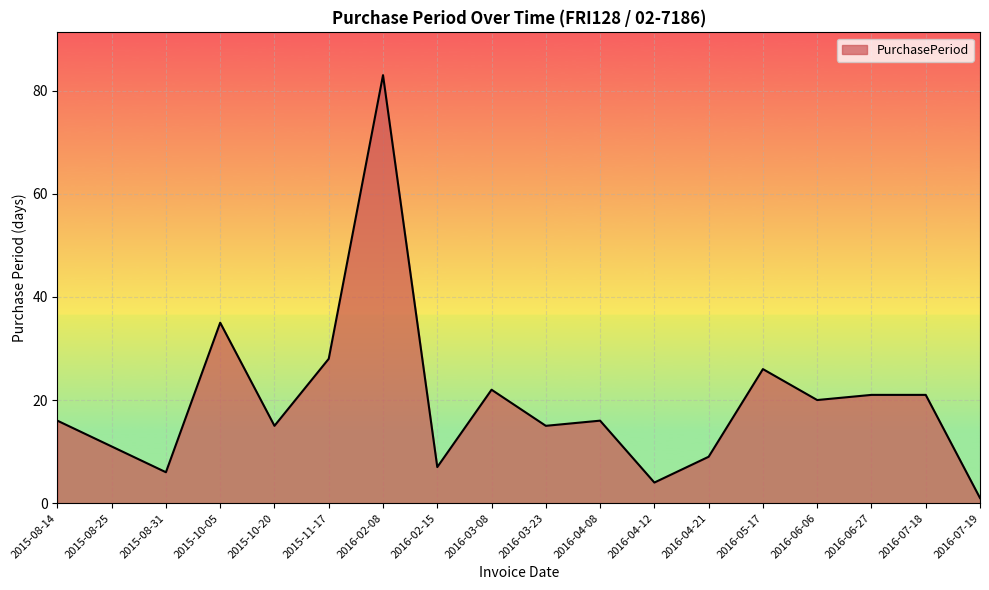

Reading left to right, what are all the values shown in this chart?

16	11	6	35	15	28	83	7	22	15	16	4	9	26	20	21	21	1